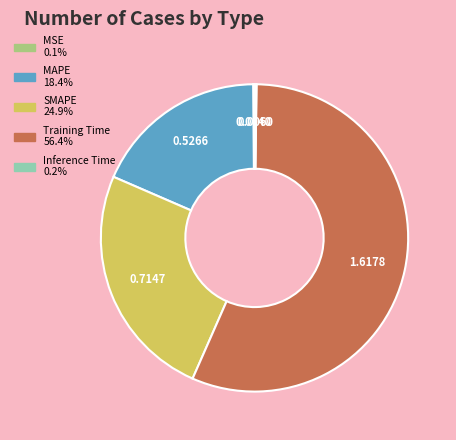

Which category has the biggest portion of the pie?

Training Time